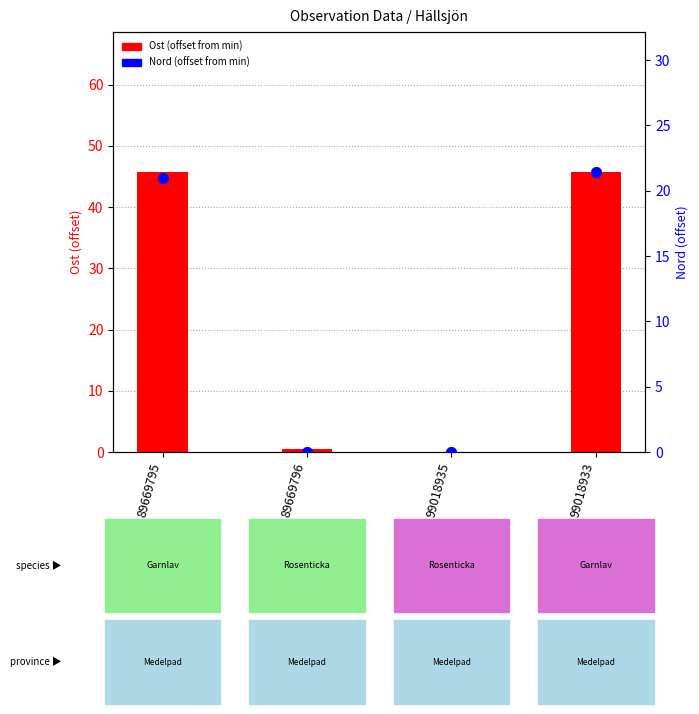

At which category is the sum across all series the highest?

99018933